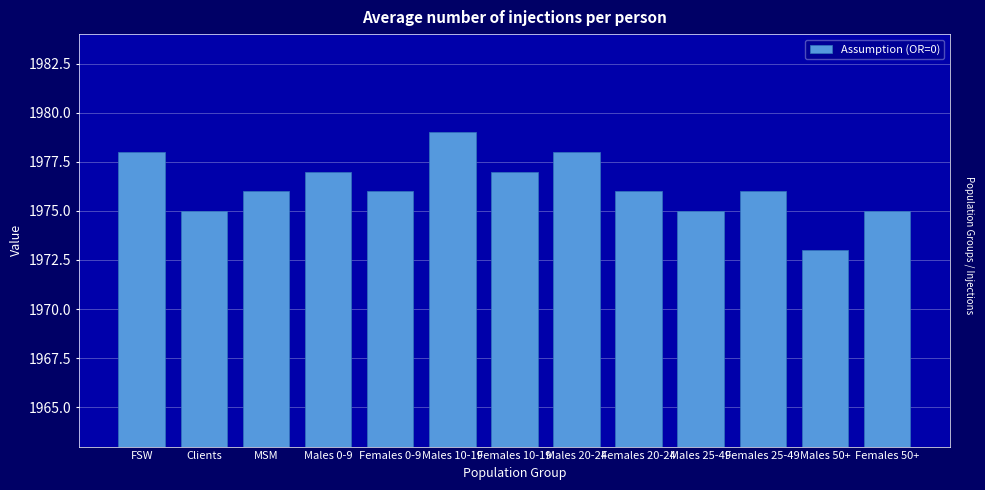

Reading left to right, extract all data points from this chart.

FSW=1978	Clients=1975	MSM=1976	Males 0-9=1977	Females 0-9=1976	Males 10-19=1979	Females 10-19=1977	Males 20-24=1978	Females 20-24=1976	Males 25-49=1975	Females 25-49=1976	Males 50+=1973	Females 50+=1975